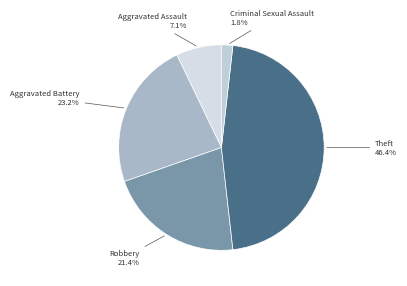

How many slices are in this pie chart?

5